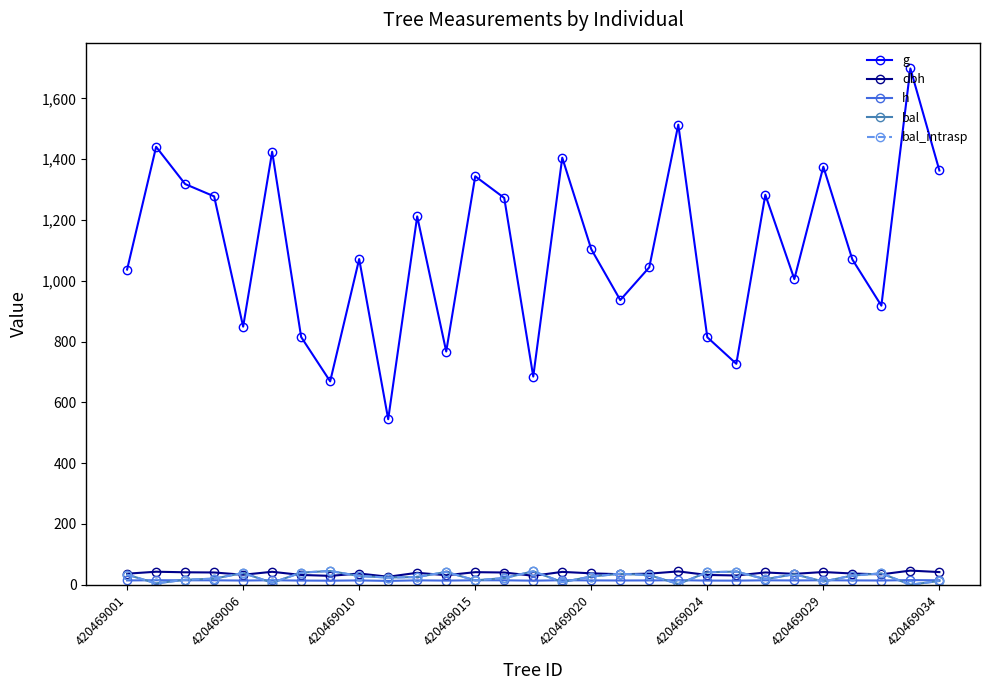

At which category does bal reach its first local peak?

420469006